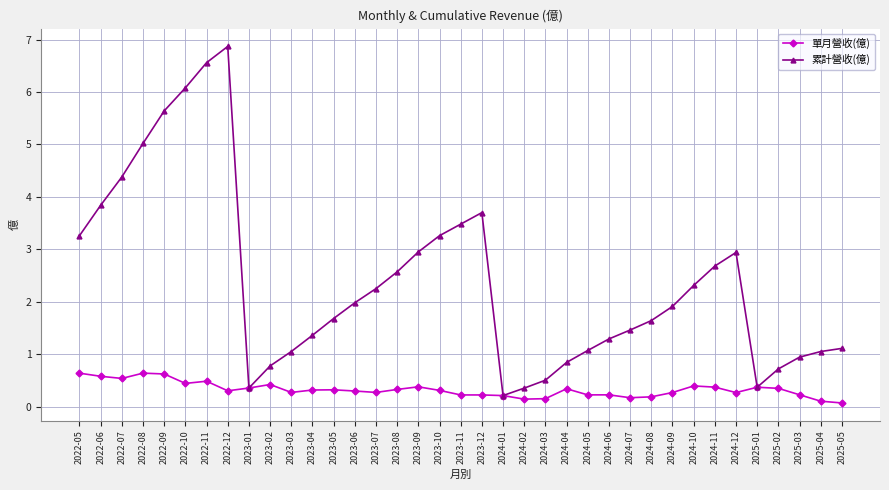

What is the maximum value for 累計營收(億)?

6.9